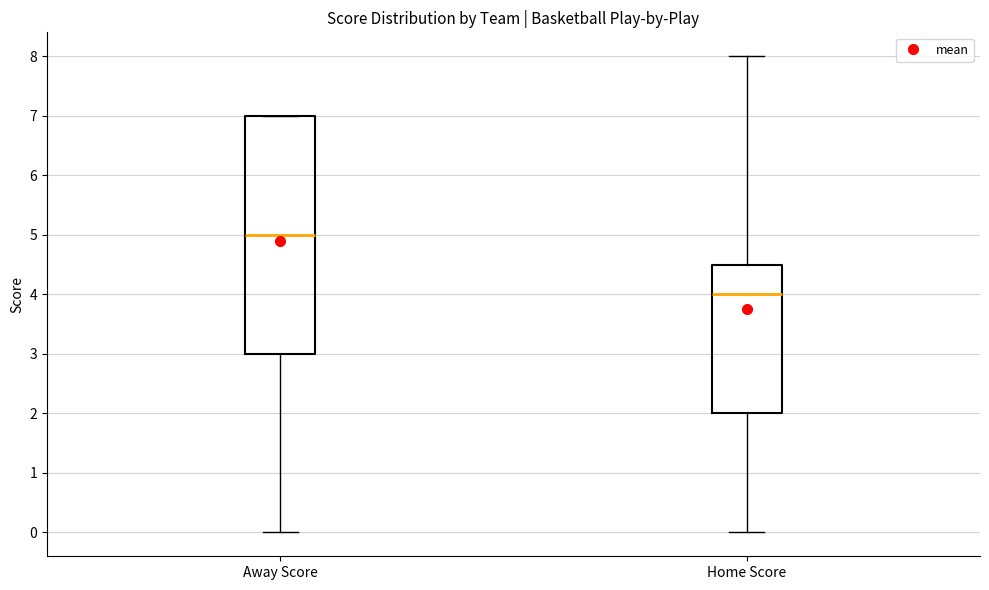

Reading left to right, transcribe this box plot: for each box, give where its median line is, the range the box spans, and where its two whiskers end, as read against the y-axis. The values are not printed on the chart, so give them approximately, as read against the axis.

Away Score: median 5.0, box 3.0 to 7.0, whiskers 0.0 to 7.0
Home Score: median 4.0, box 2.0 to 4.5, whiskers 0.0 to 8.0